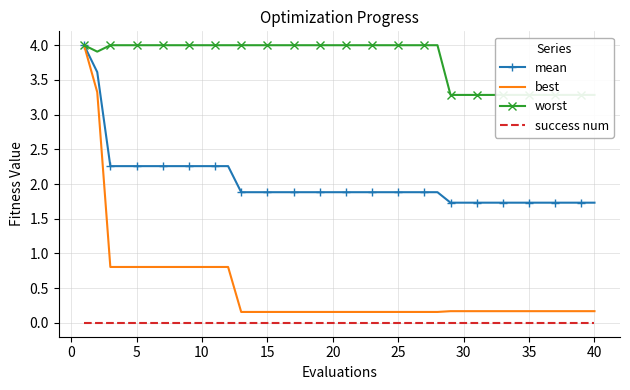

List the series in order of their peak value, highest first.

worst, mean, best, success num